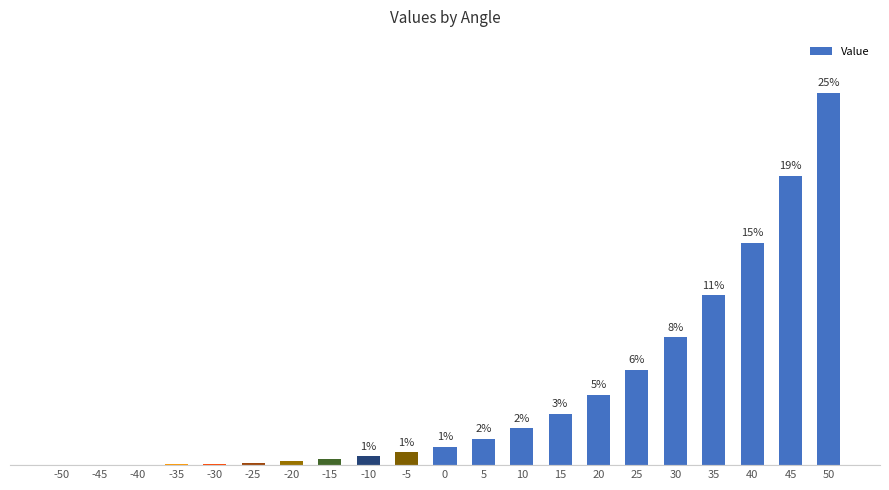

Are the bars horizontal?

No